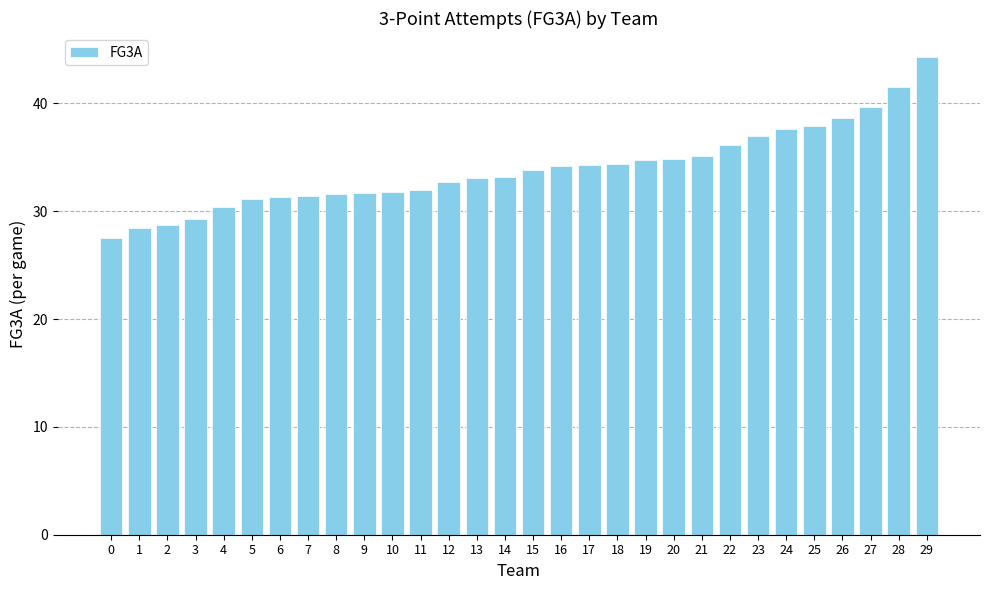

The chart shows a value of 31.3 at 6. True or false?

True